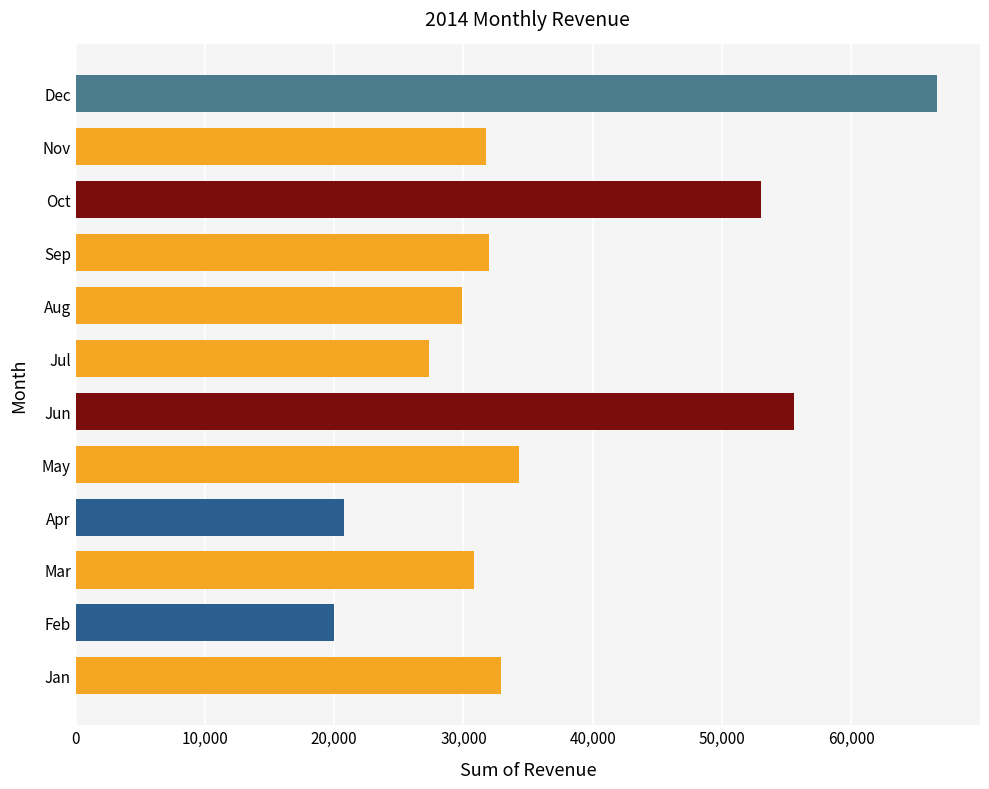

Which label corresponds to the largest value in the chart?

Dec